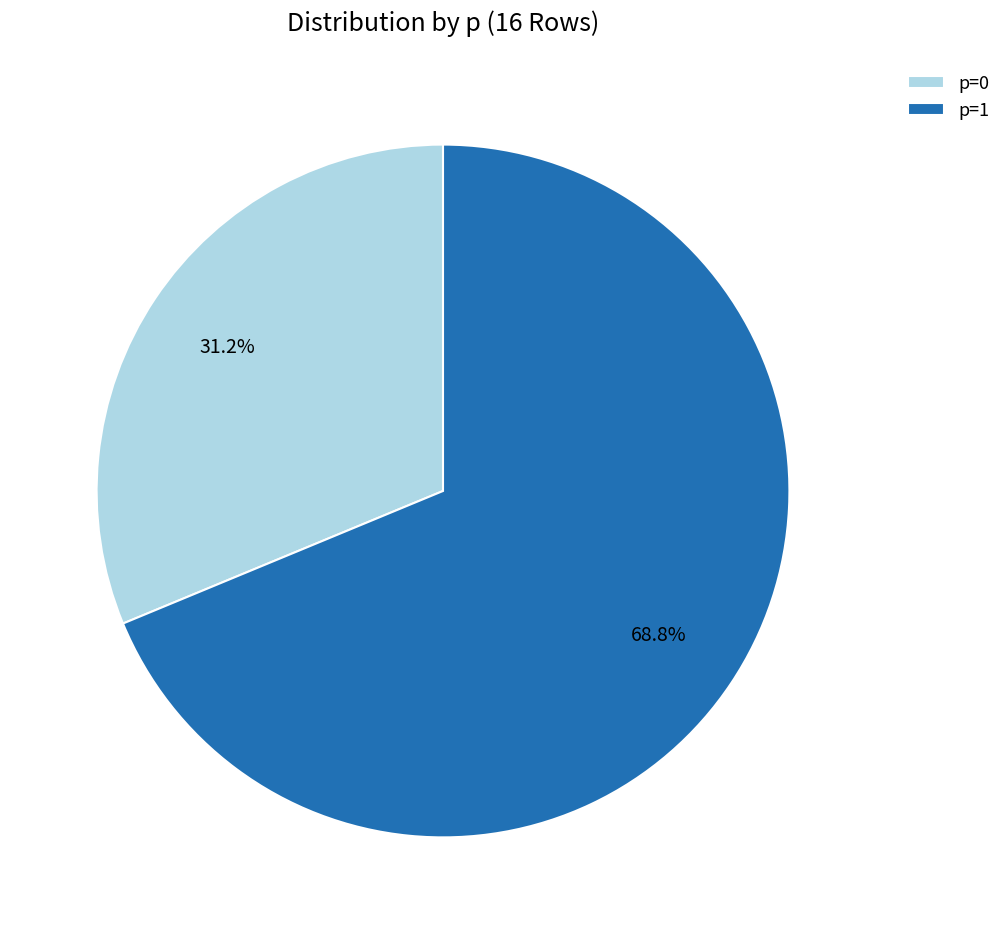

Combined, what portion of the pie is p=0 and p=1?

100.0%